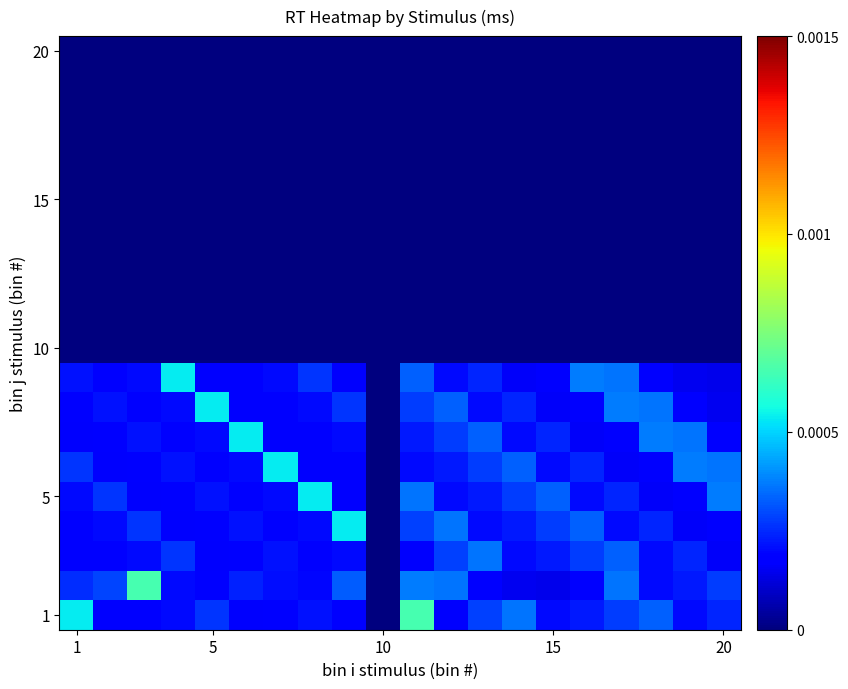

How many distinct data groups are displayed?

20